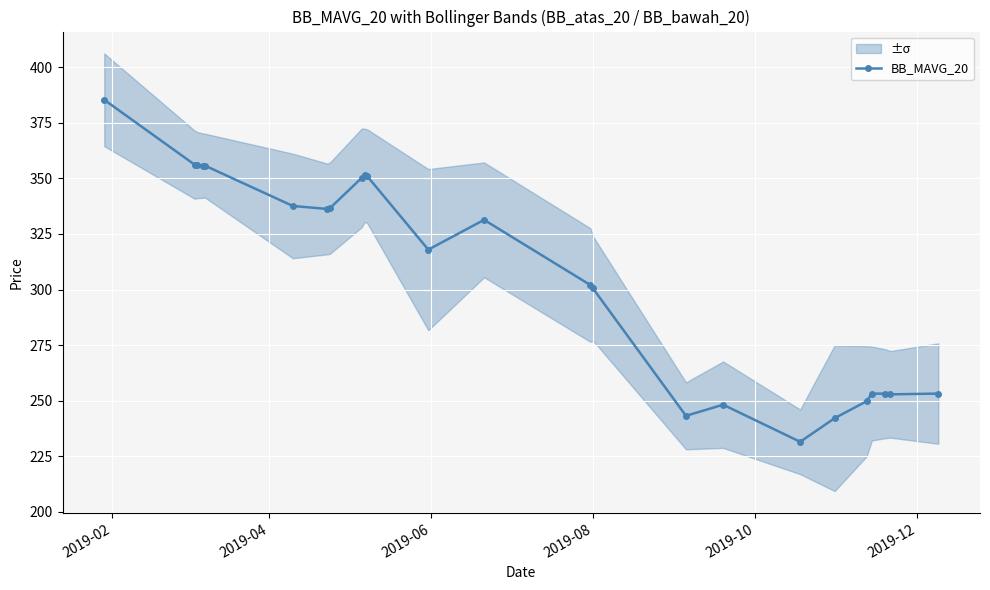

What is the minimum value for BB_MAVG_20?

231.5